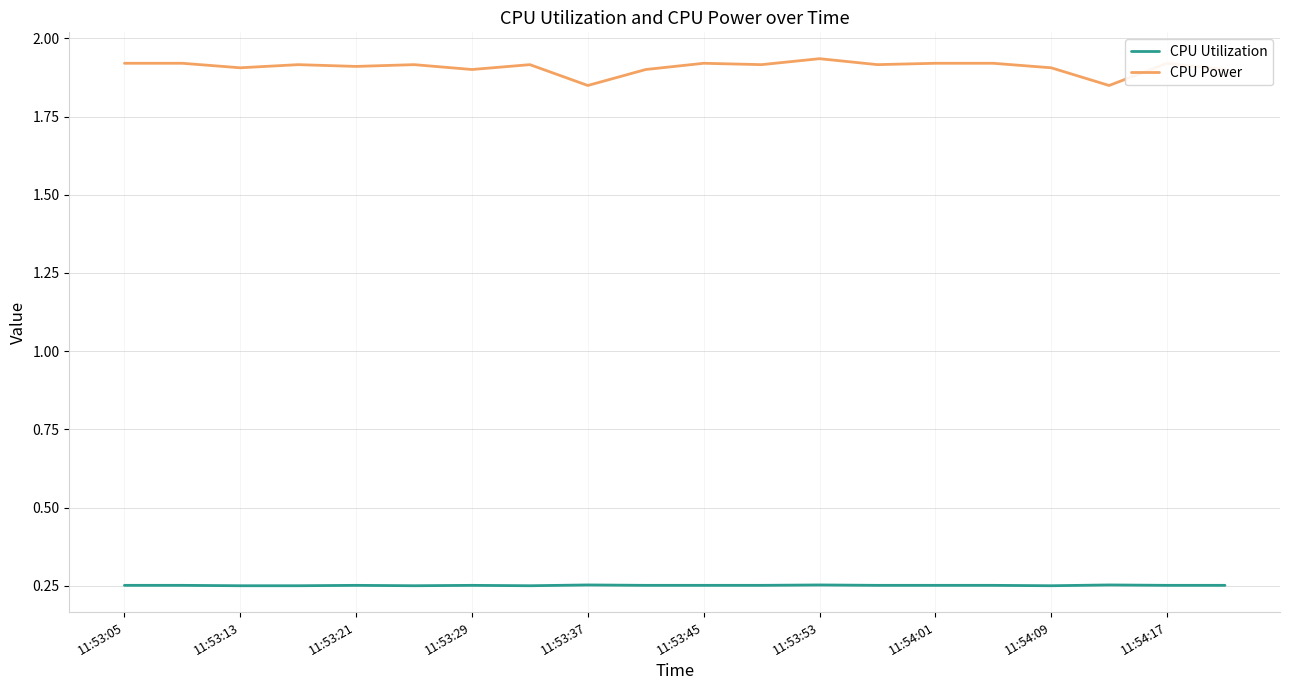

Which series has the largest total across all categories?

CPU Power